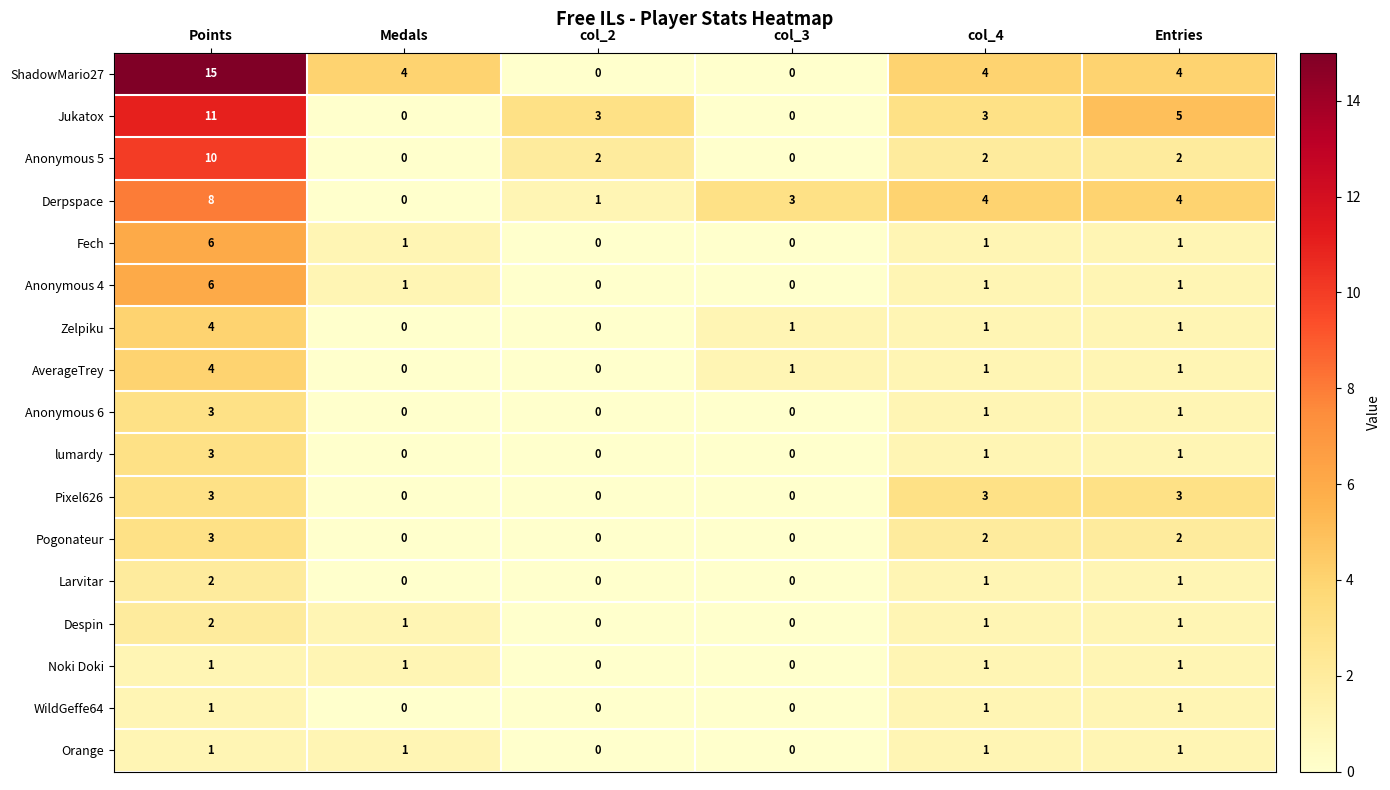

At which label does lumardy reach its peak?

Points